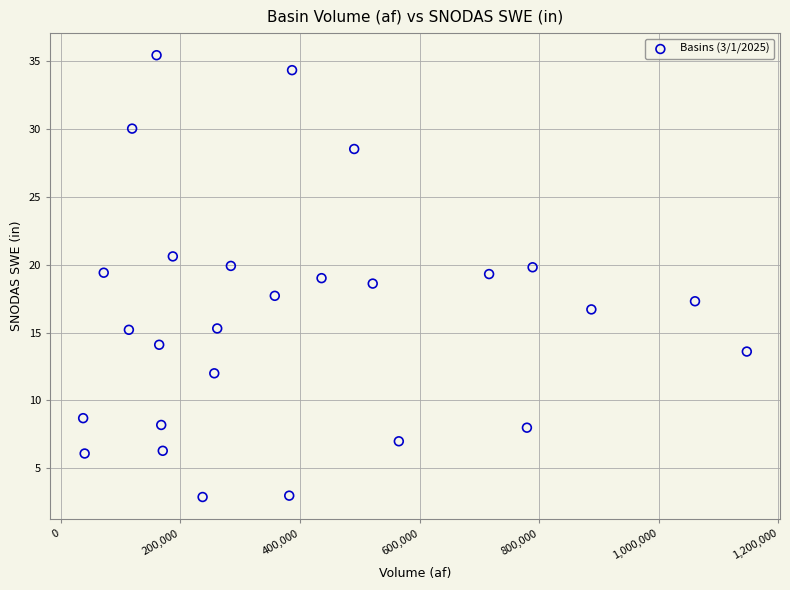

What is the range of Y values (max minus min)?

32.5